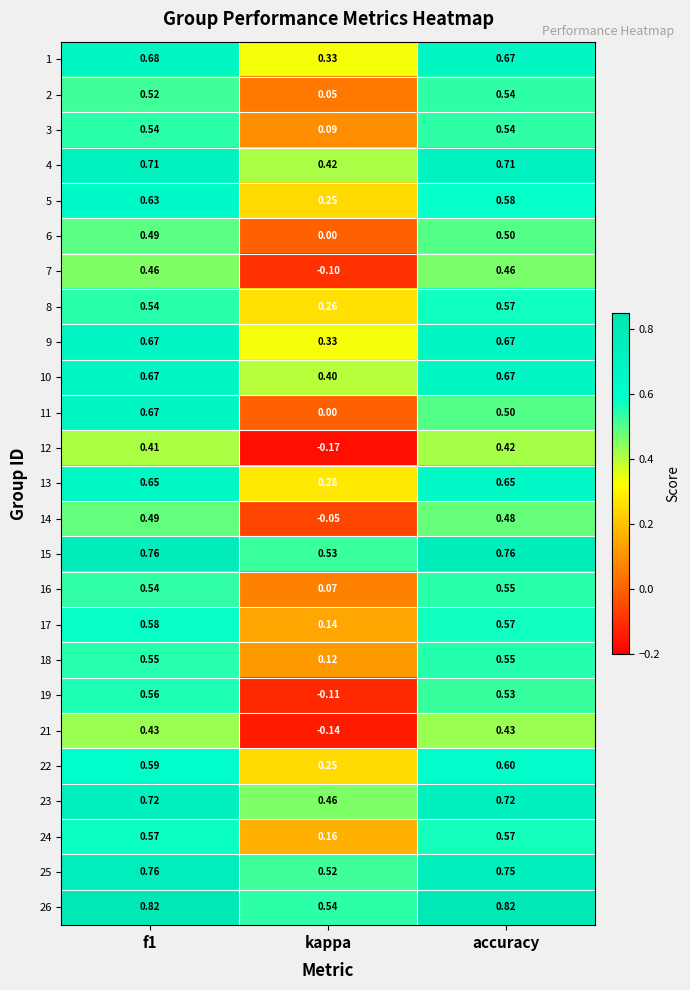

Where is 2 nearest to the value 0?

kappa